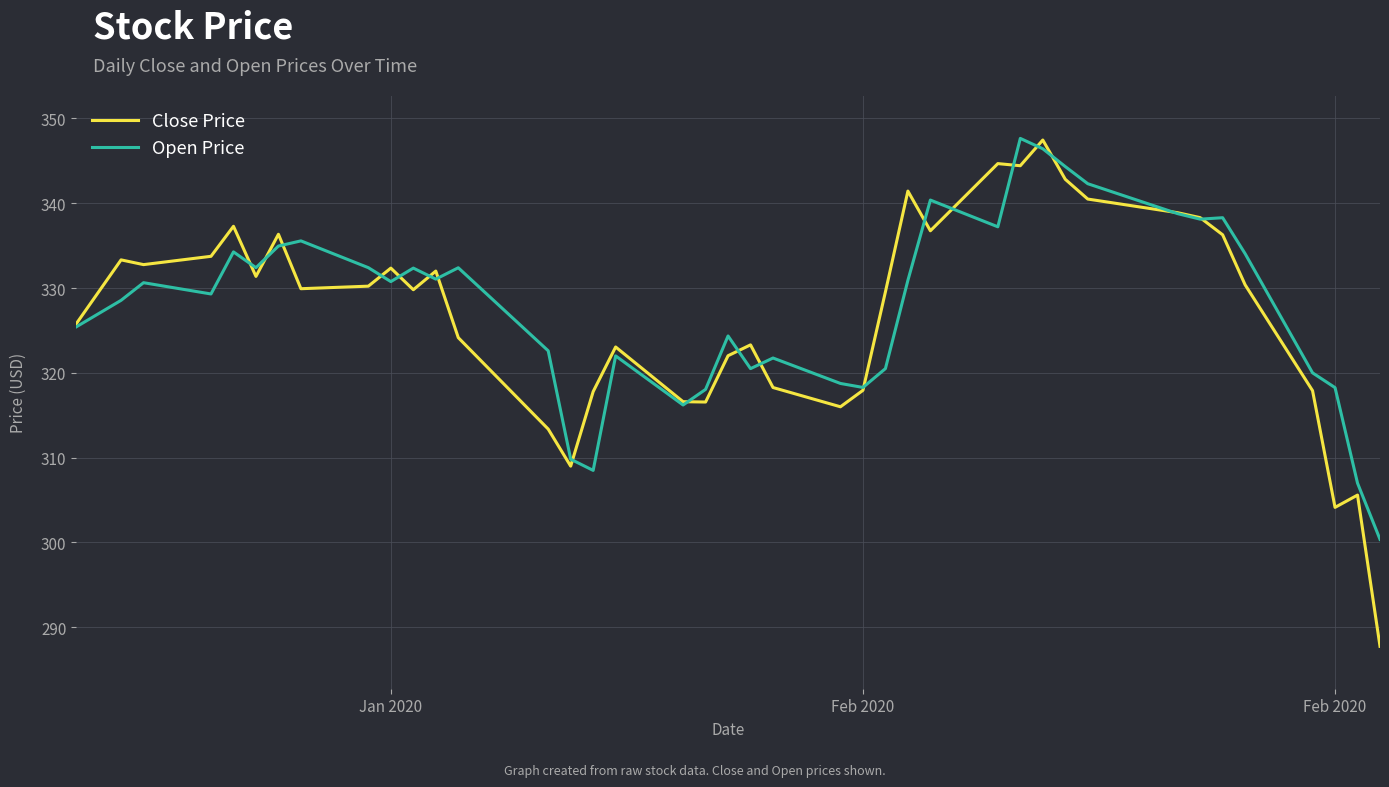

What is the maximum value for Close Price?

347.5